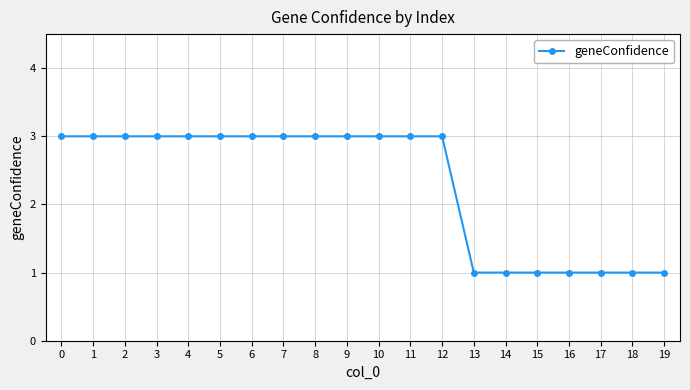

Count the number of data series in this chart.

1